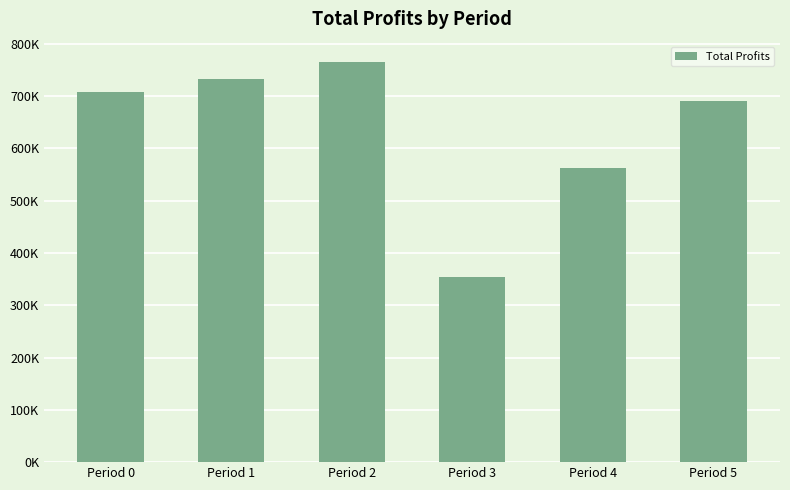

What is the ratio of the value at Period 0 to the value at Period 4?

1.3